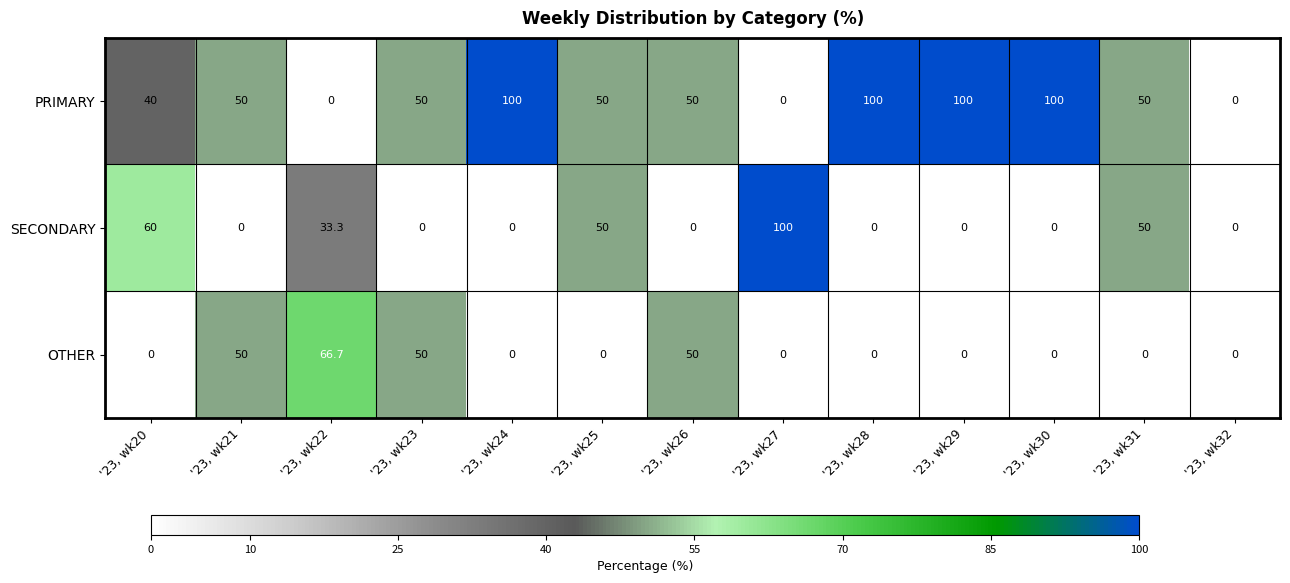

What is the difference between the highest and lowest values at '23, wk25?

50.0